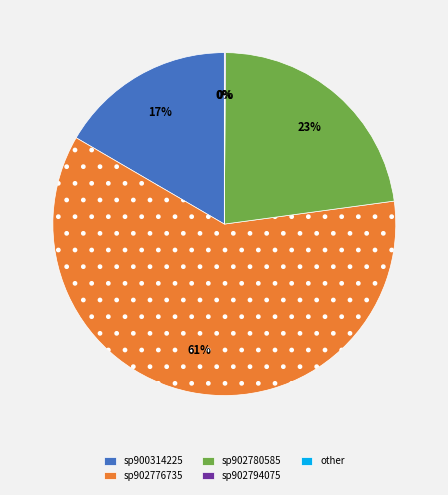

Which slice is the smallest?

other